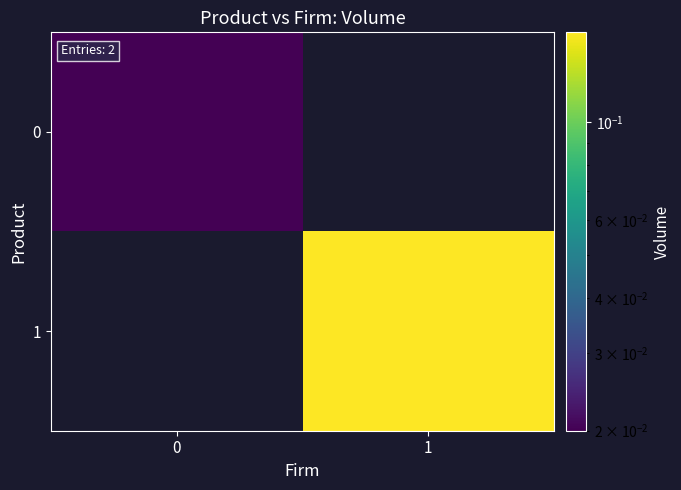

Reading right to left, list all the values displayed in this chart.

0: 1=0.0	0=0.0
1: 1=0.2	0=0.0